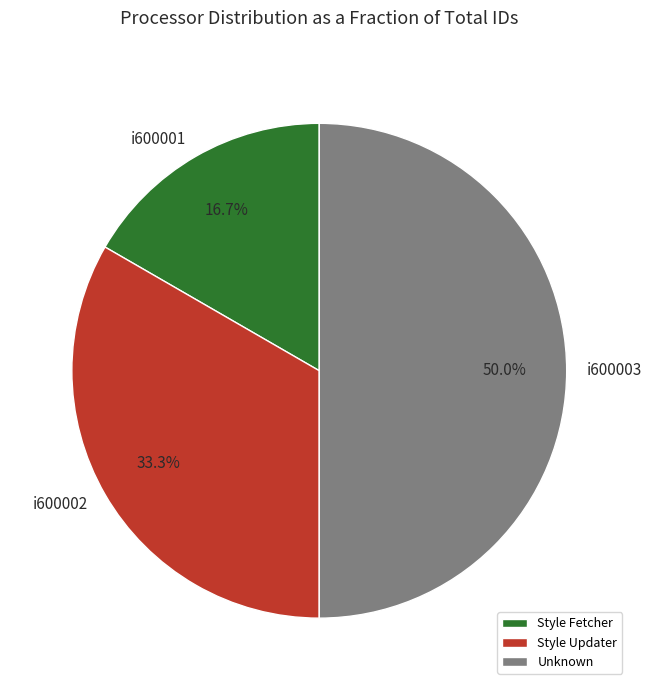

Rank the categories by value from lowest to highest.

Style Fetcher, Style Updater, Unknown